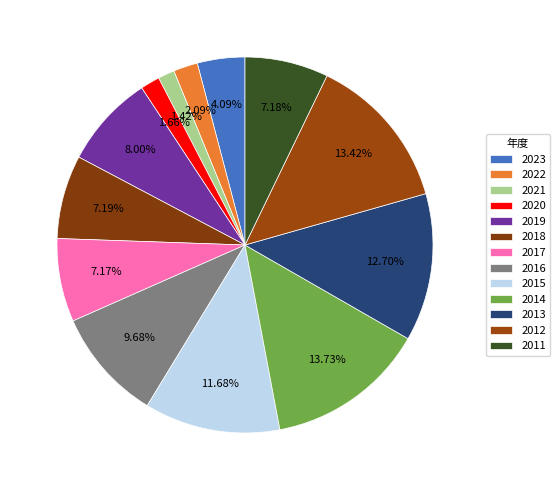

Does 2012 account for over 50% of the chart?

No